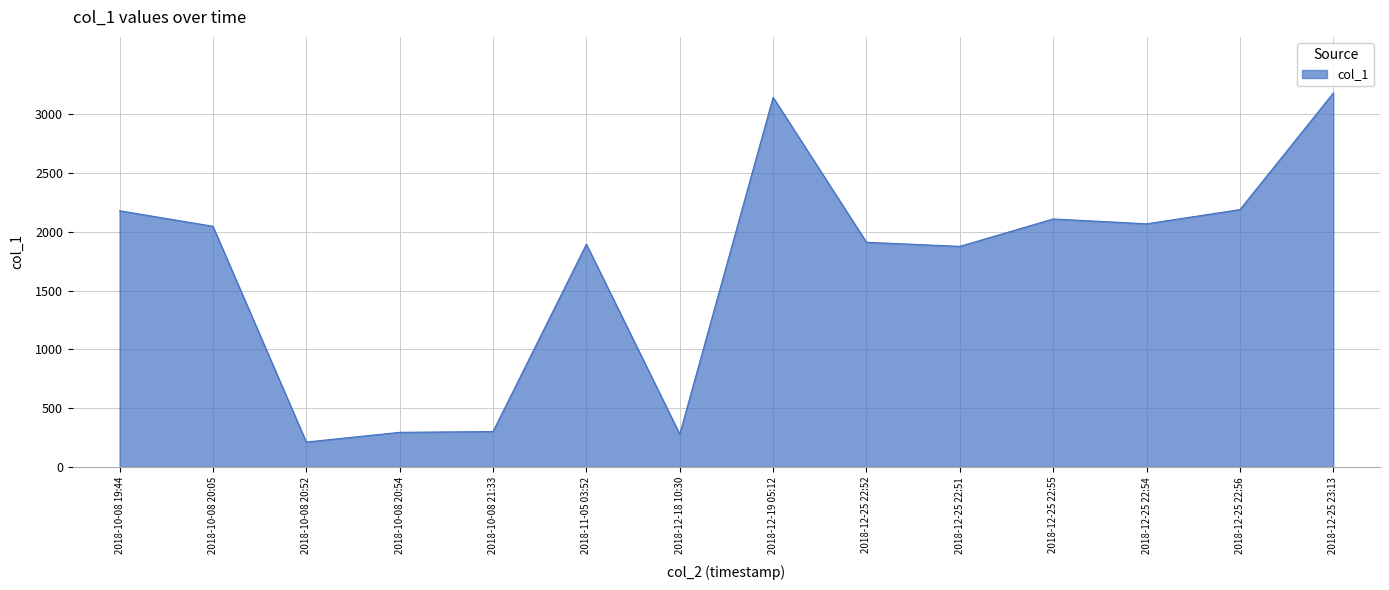

The value at 2018-12-25 22:52 is 1910.1. True or false?

True